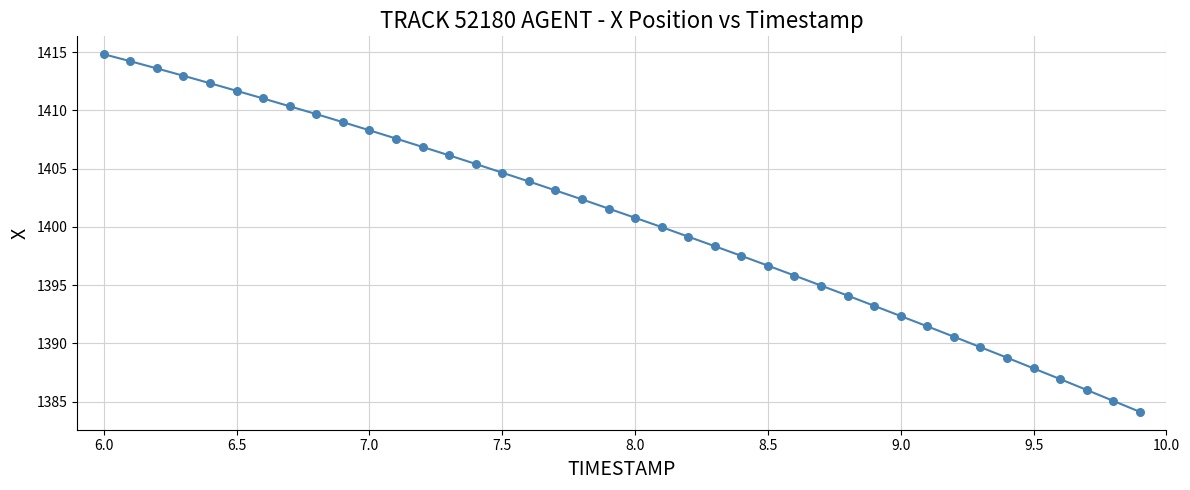

What is the maximum value shown in the chart?

1414.8